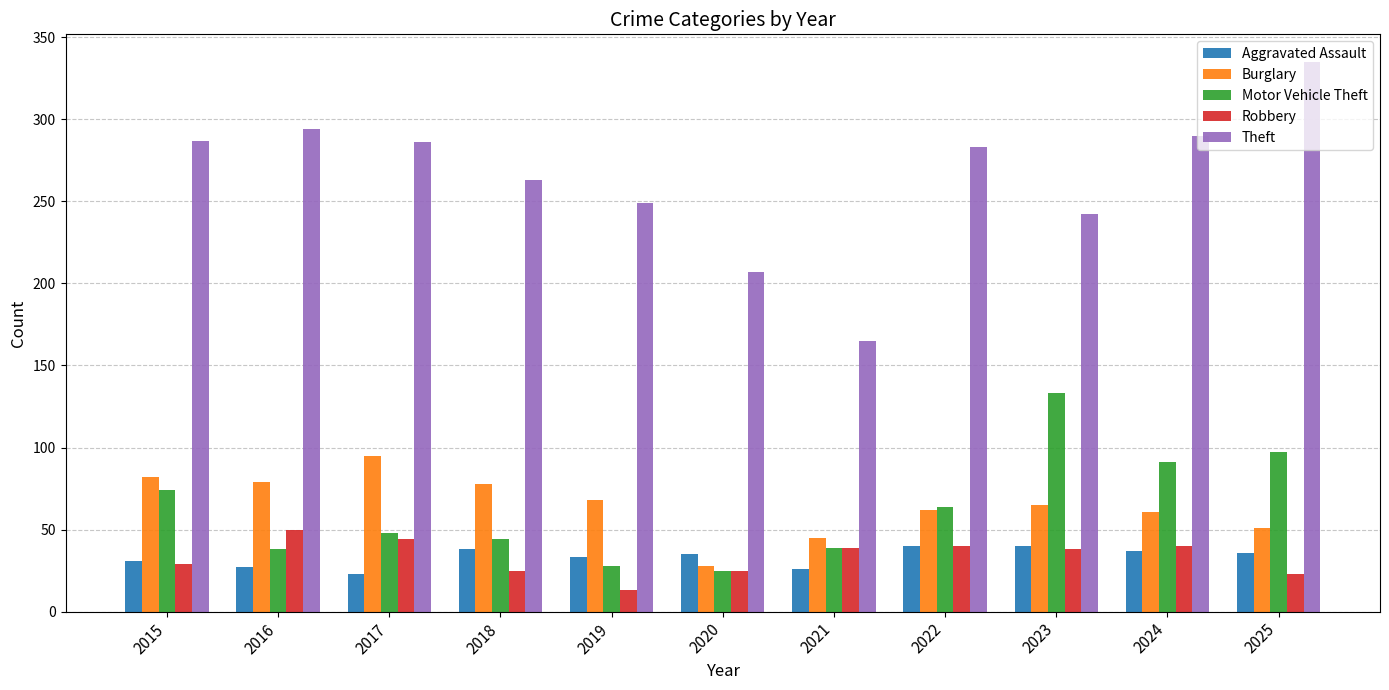

What is the difference between the highest and lowest values at 2024?

253